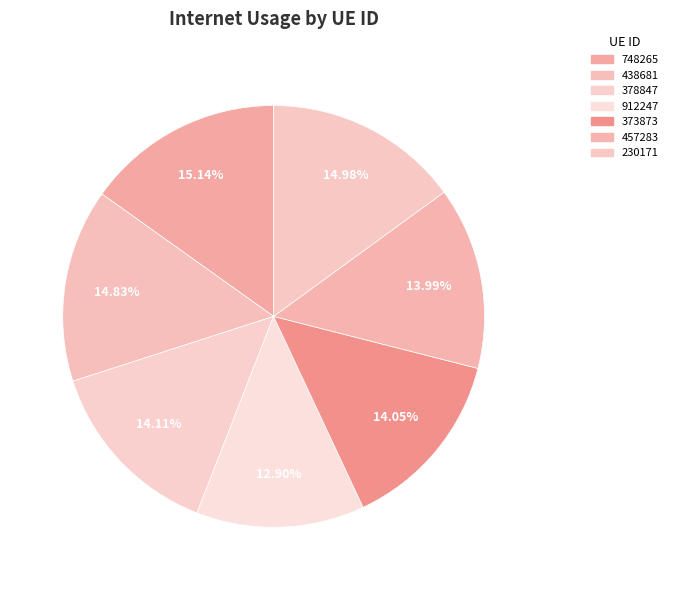

To the nearest percent, what is the combined percentage of 457283 and 438681?

29%